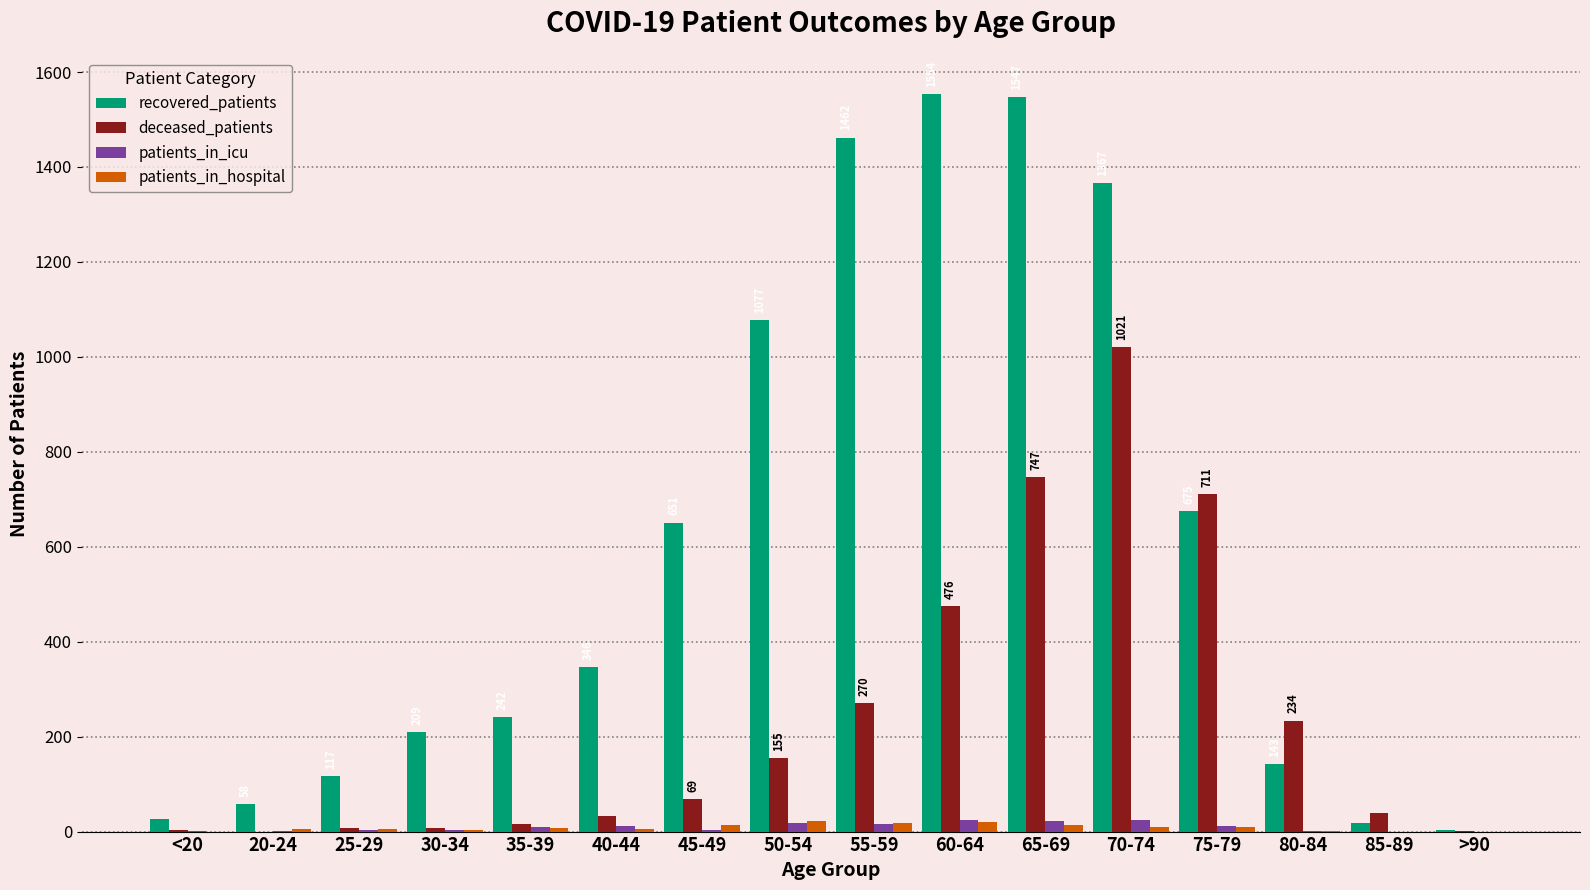

Which series changed the most between 35-39 and 75-79?

deceased_patients